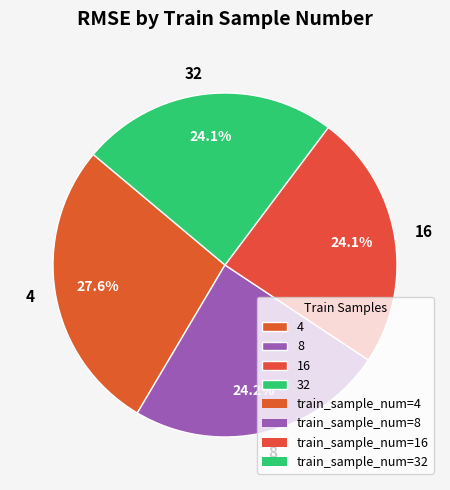

Is there a majority slice in this chart?

No